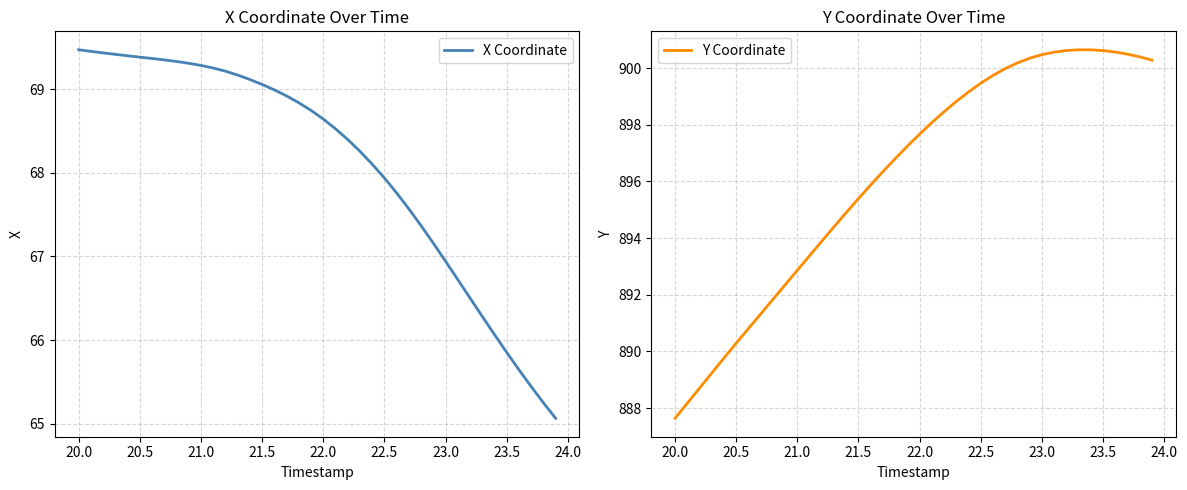

What is the value of the Y Coordinate point at the 12th from the left?

893.4